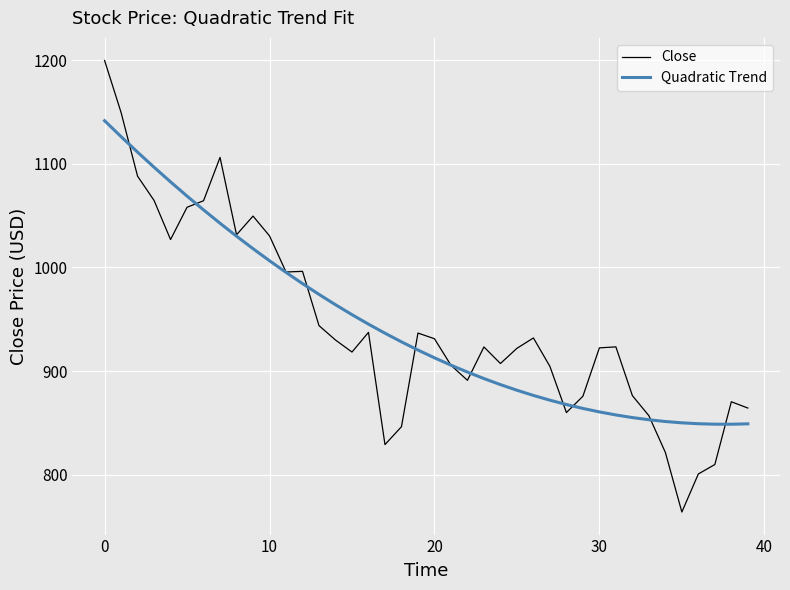

What is the lowest value of the Quadratic Trend series?

848.7